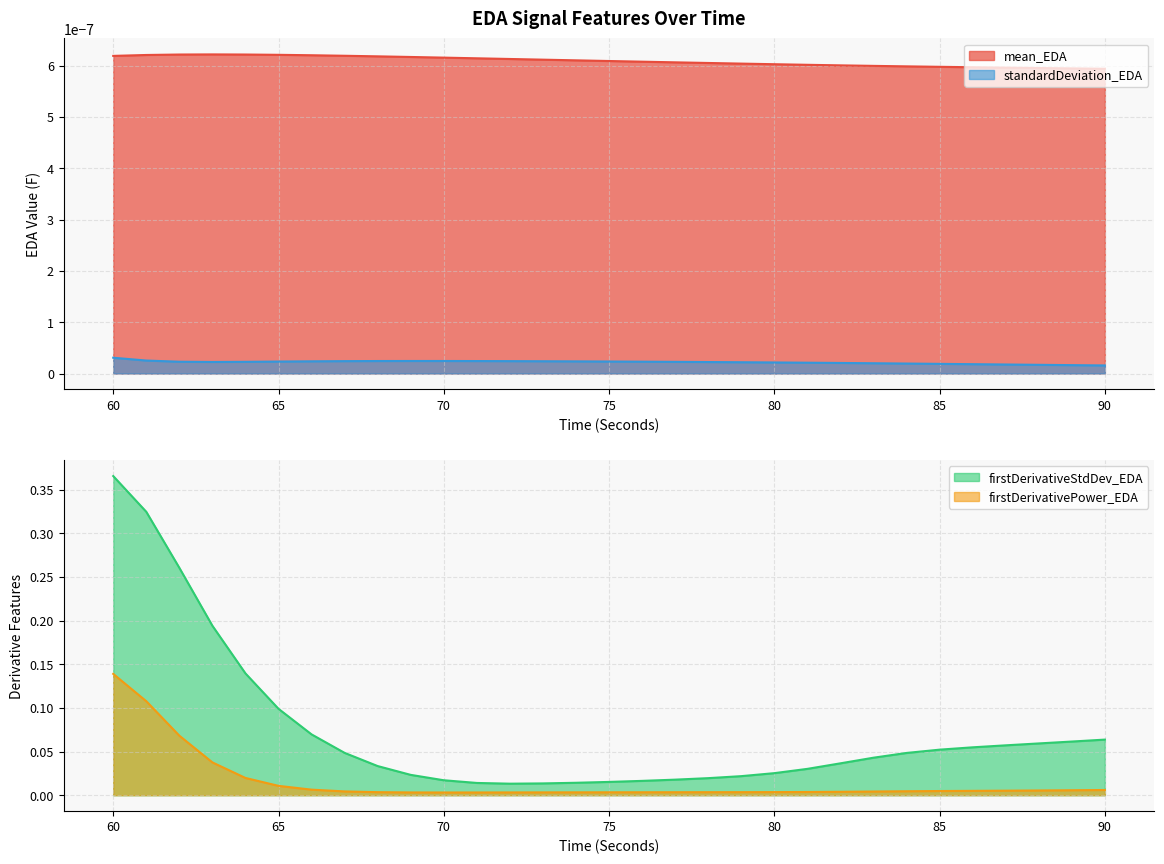

In firstDerivativePower_EDA, how many points are lower than both neighbors (excluding endpoints)?

1